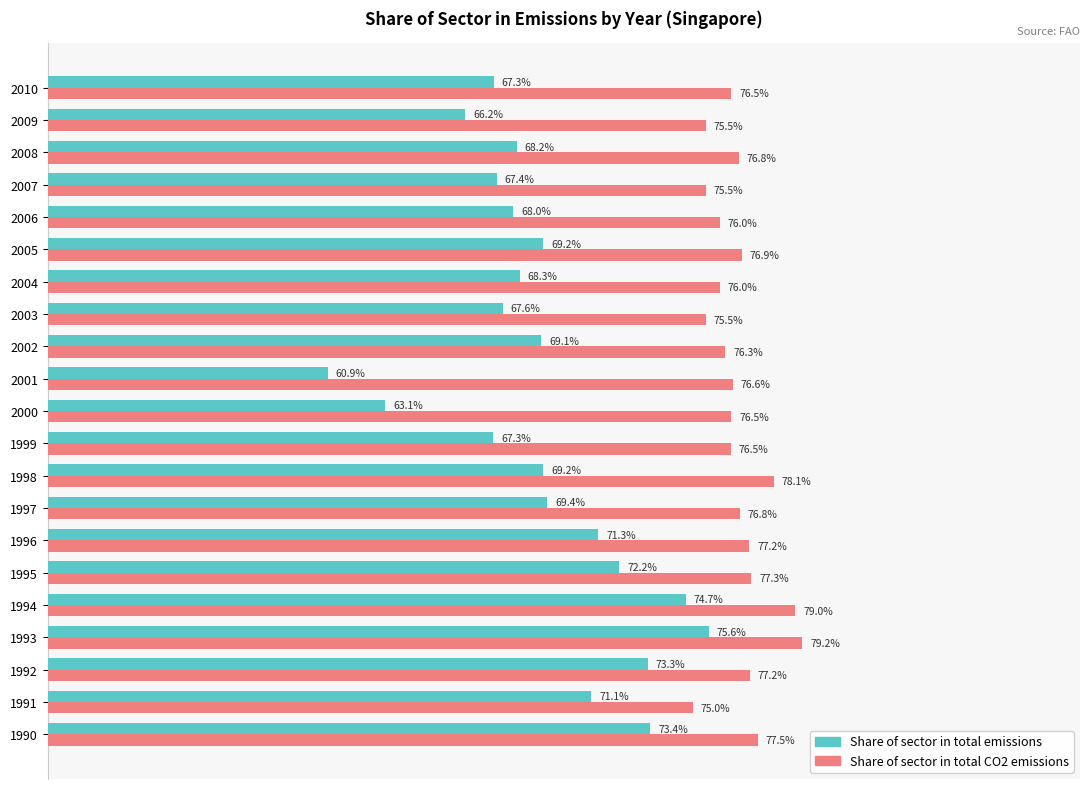

Rank the series by their average value, from lowest to highest.

Share of sector in total emissions, Share of sector in total CO2 emissions